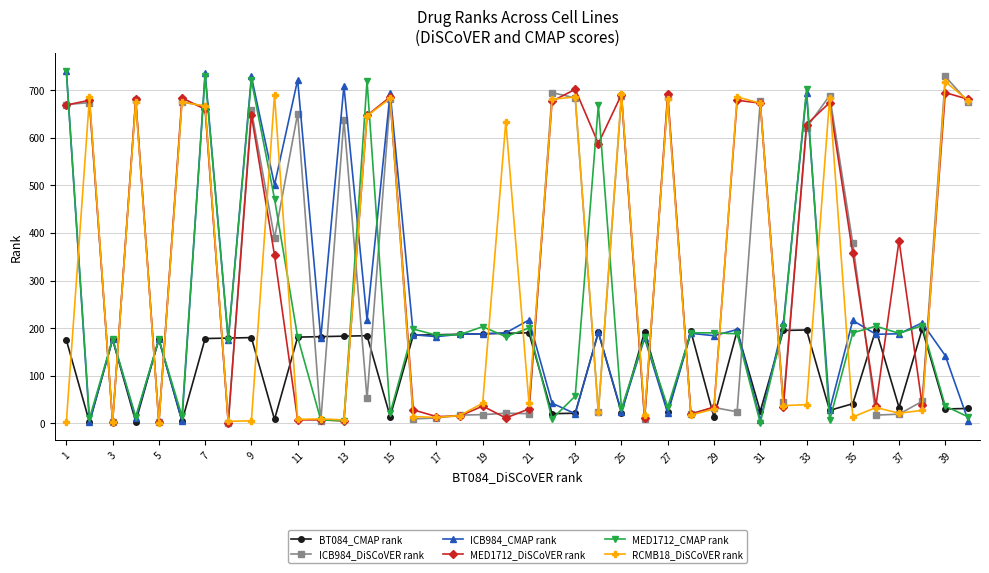

What is the greatest value displayed?

741